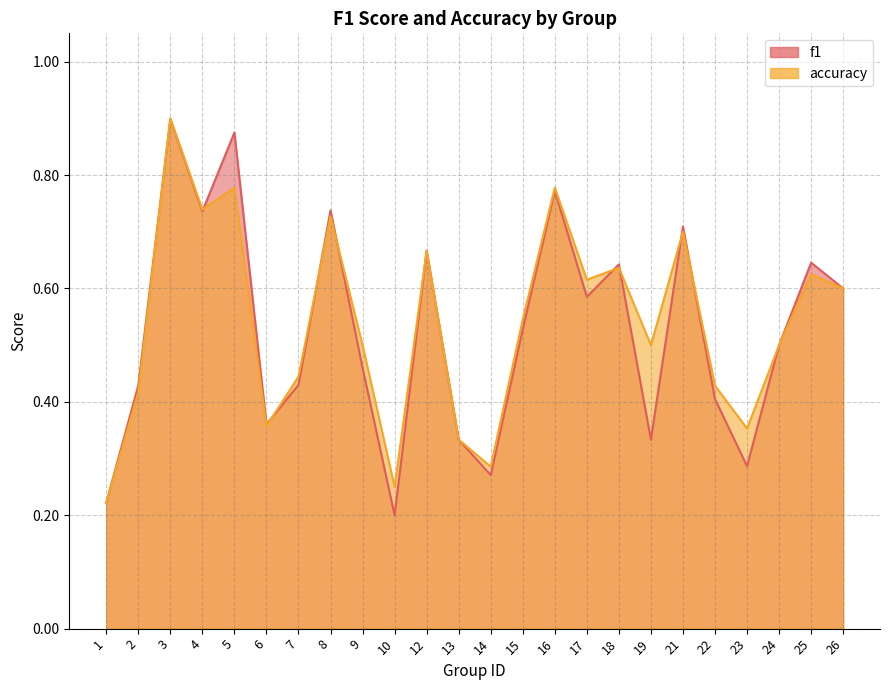

After their last crossing, which series has the higher values: accuracy or f1?

accuracy